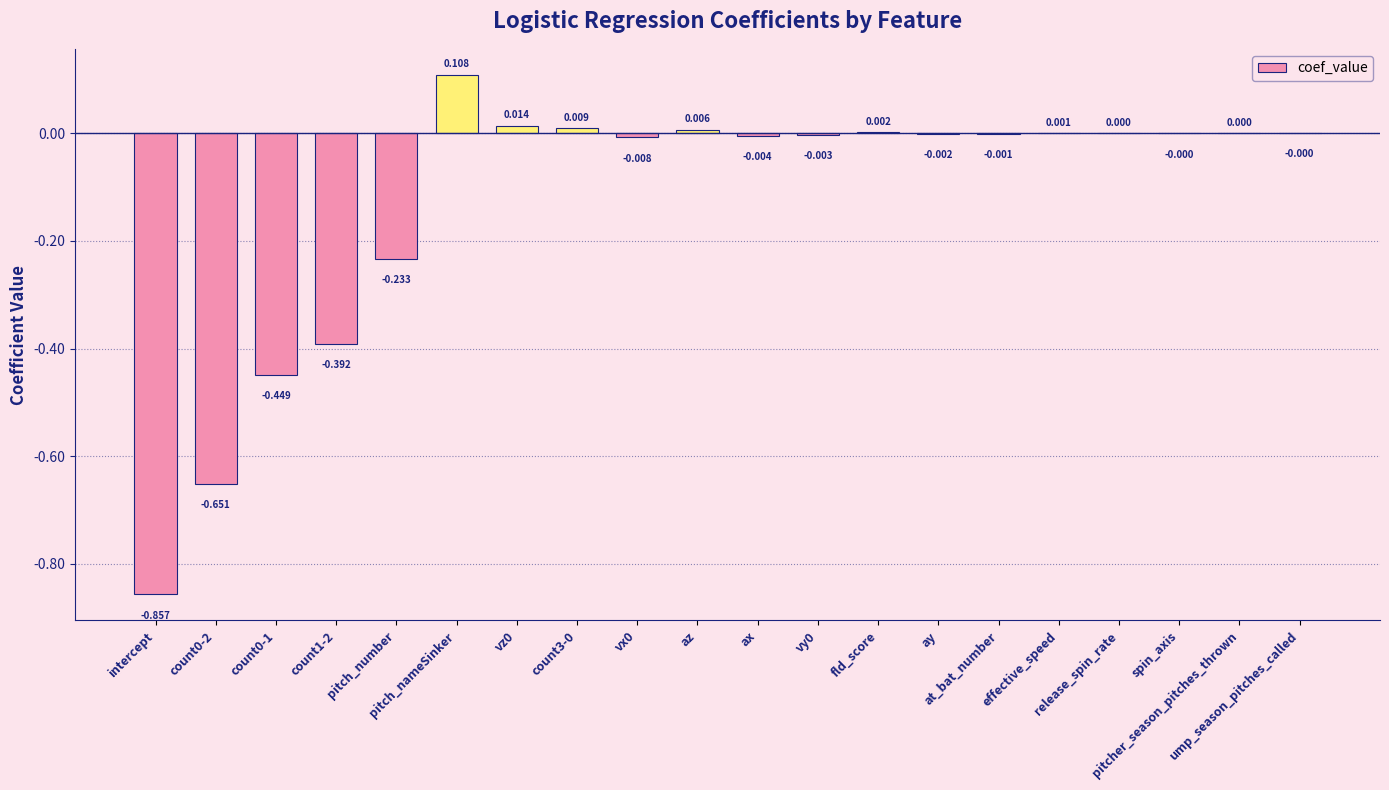

What is the label of the 17th bar from the right?

count1-2